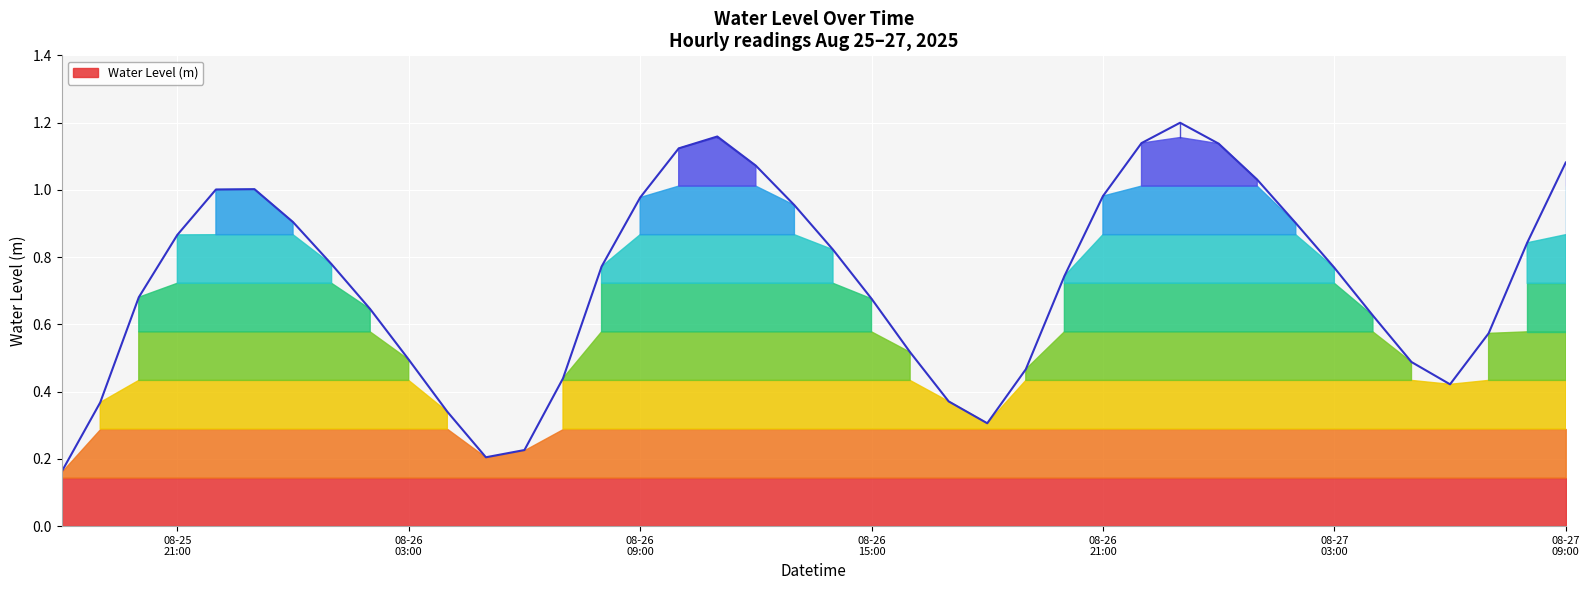

Is it true that the value at 2025-08-26 02:00:00 is 0.9?

False